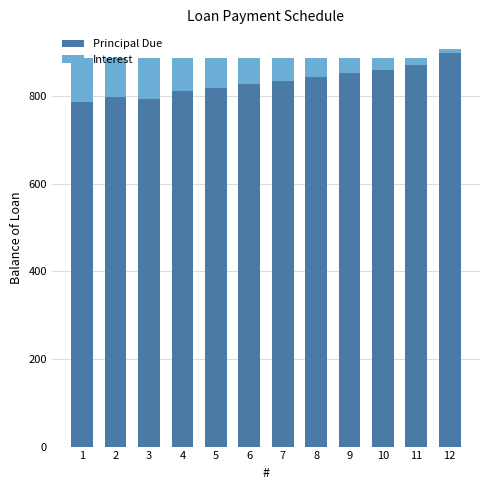

The value of Principal Due at 7 is 1247.7. True or false?

False